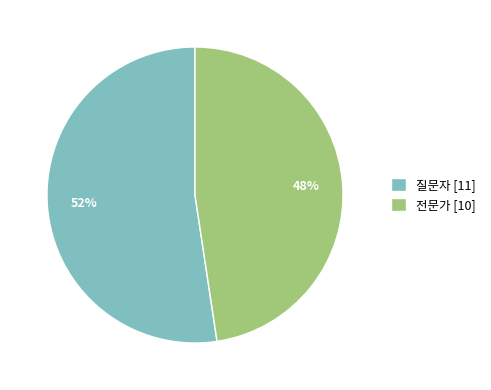

Which slice is the largest?

질문자